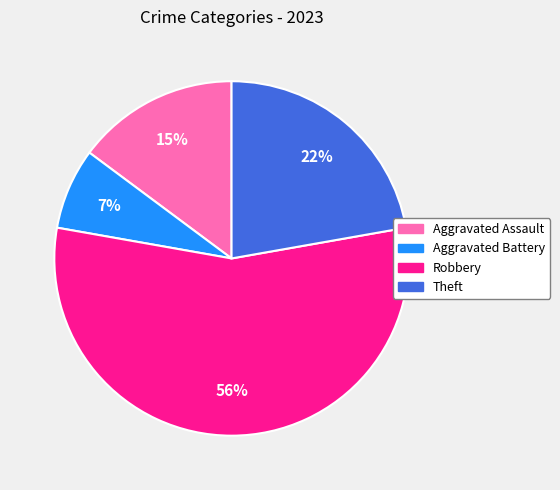

To the nearest percent, what portion does Aggravated Assault represent?

15%